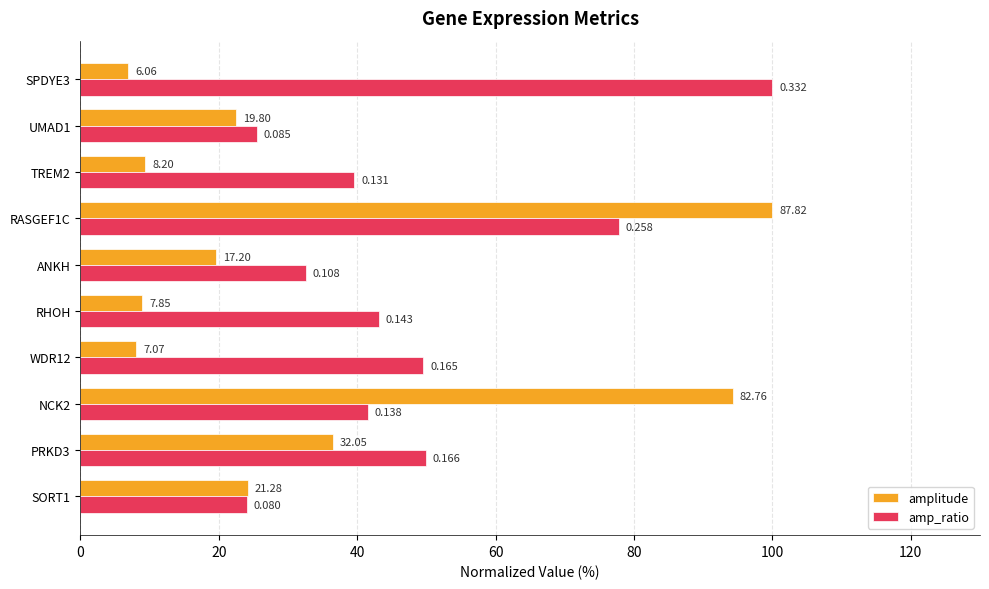

What are all the series names shown in the legend?

amplitude, amp_ratio